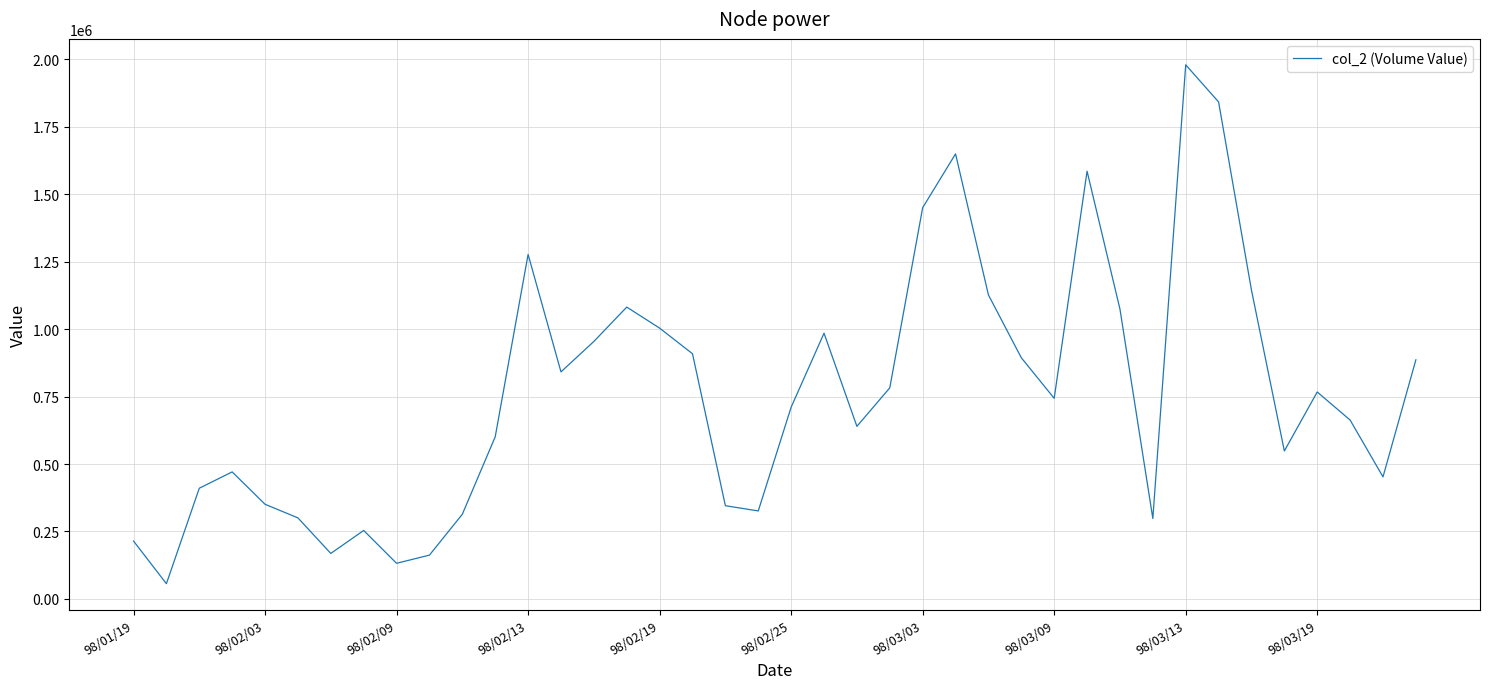

How many lines are shown in the chart?

1